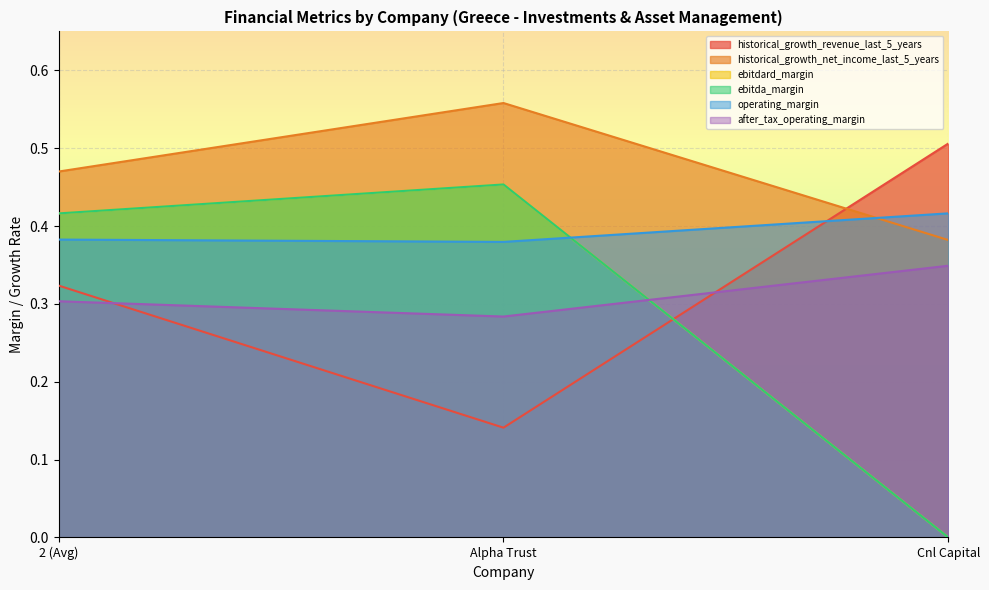

Reading left to right, extract all data points from this chart.

historical_growth_revenue_last_5_years: 2 (Avg)=0.3	Alpha Trust=0.1	Cnl Capital=0.5
historical_growth_net_income_last_5_years: 2 (Avg)=0.5	Alpha Trust=0.6	Cnl Capital=0.4
ebitdard_margin: 2 (Avg)=0.4	Alpha Trust=0.5	Cnl Capital=0.0
ebitda_margin: 2 (Avg)=0.4	Alpha Trust=0.5	Cnl Capital=0.0
operating_margin: 2 (Avg)=0.4	Alpha Trust=0.4	Cnl Capital=0.4
after_tax_operating_margin: 2 (Avg)=0.3	Alpha Trust=0.3	Cnl Capital=0.3